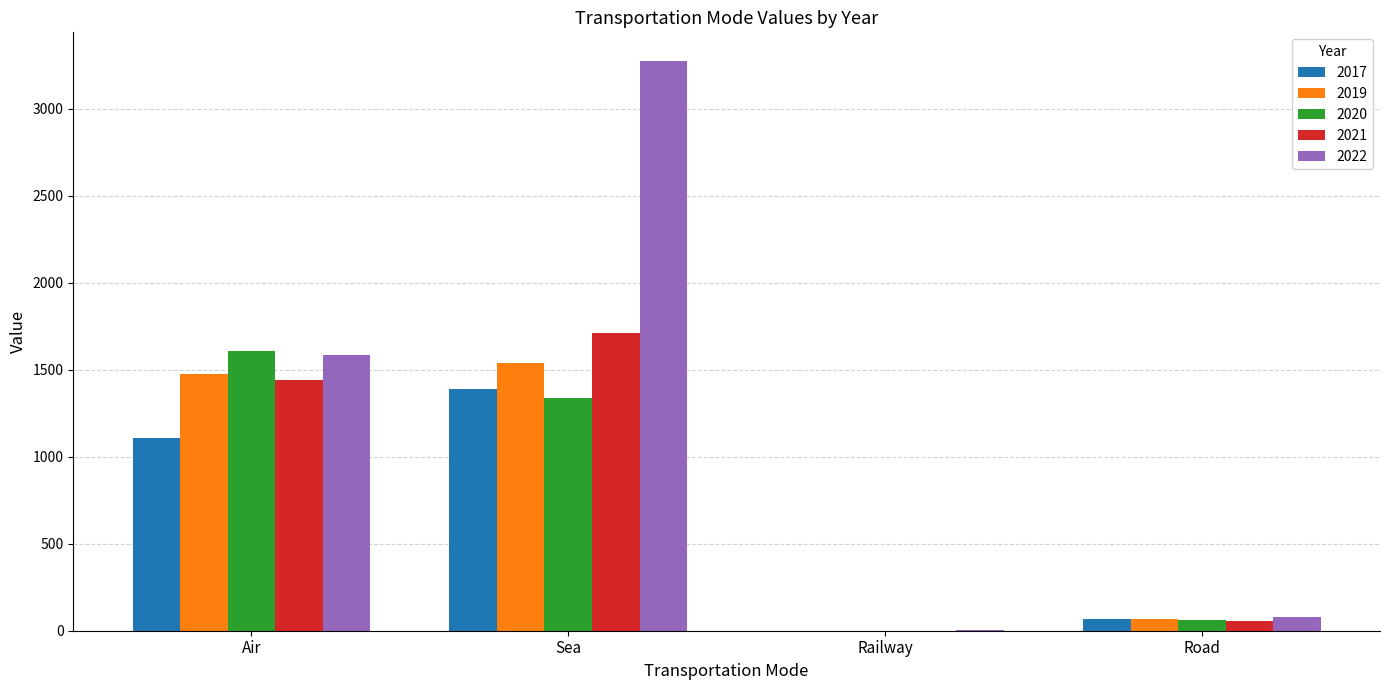

What is the highest value of the 2019 series?

1538.8